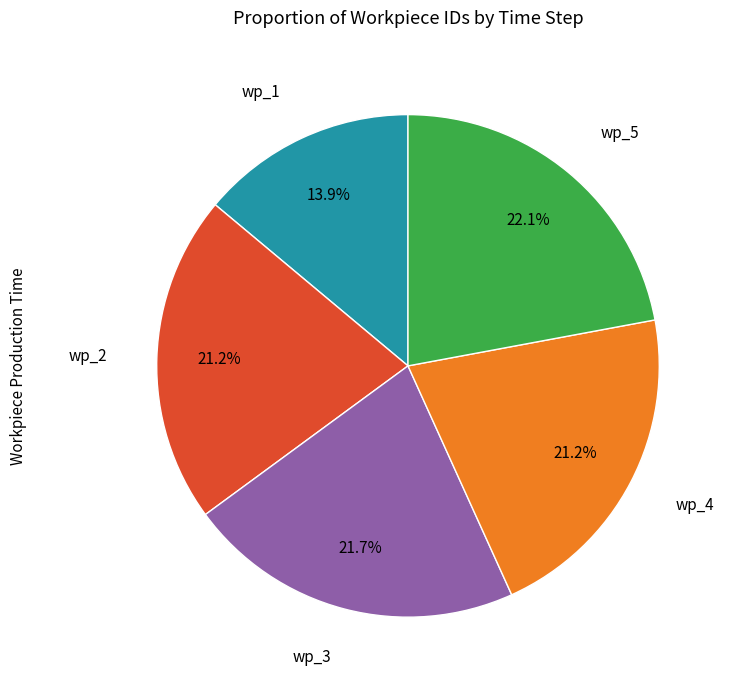

Does wp_2 represent more than half of the total?

No